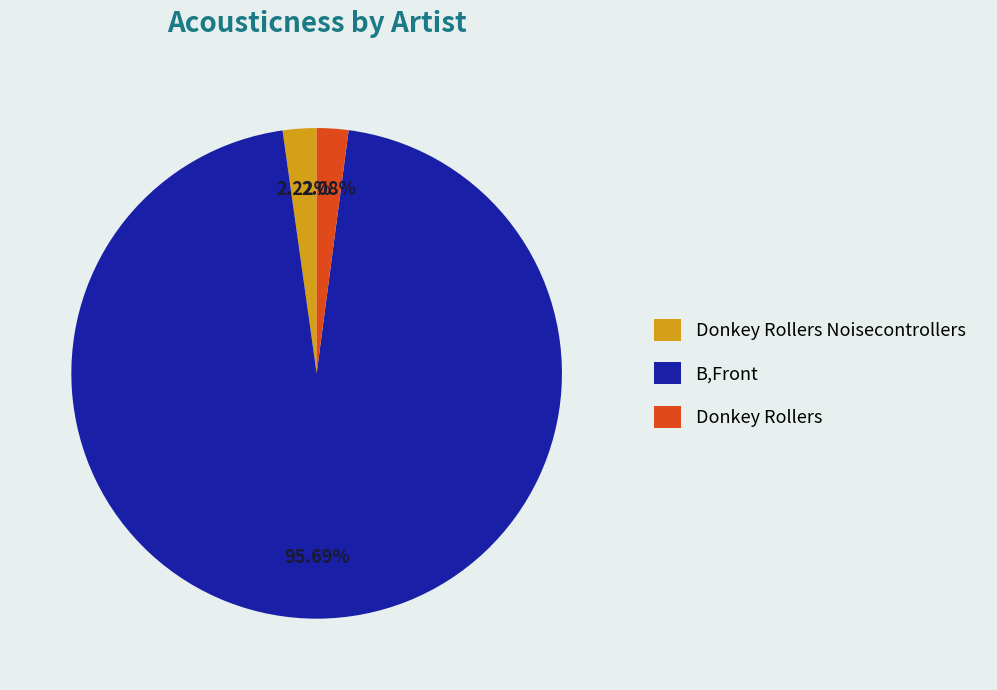

How much of the chart is everything except Donkey Rollers Noisecontrollers?

97.8%